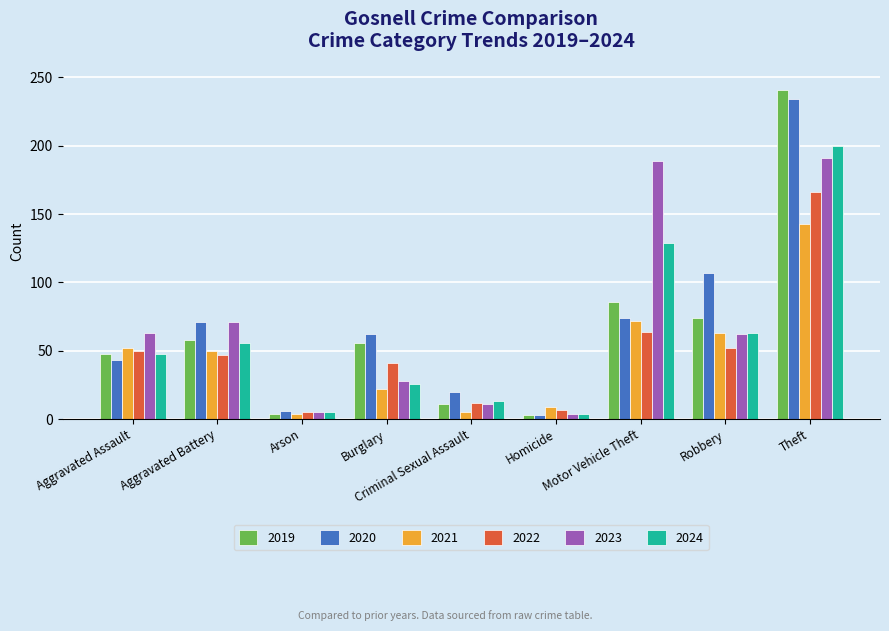

Is it true that 2020 equals 61 at Robbery?

False